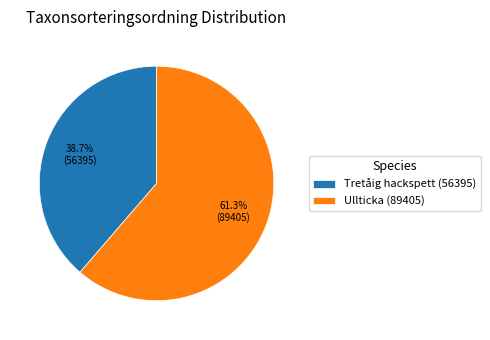

Which category has the biggest portion of the pie?

Ullticka (89405)